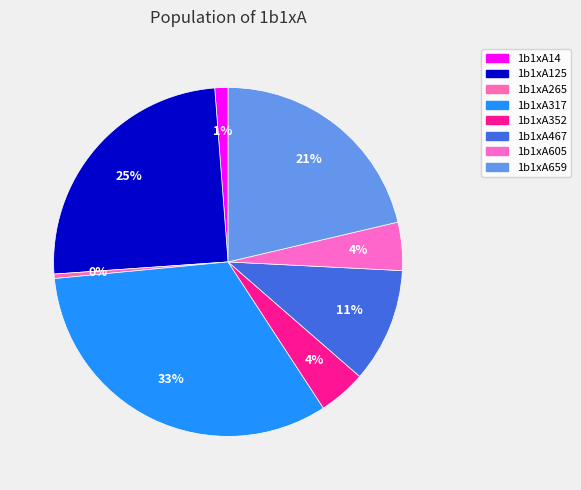

True or false: 1b1xA352 accounts for 4% of the total.

True